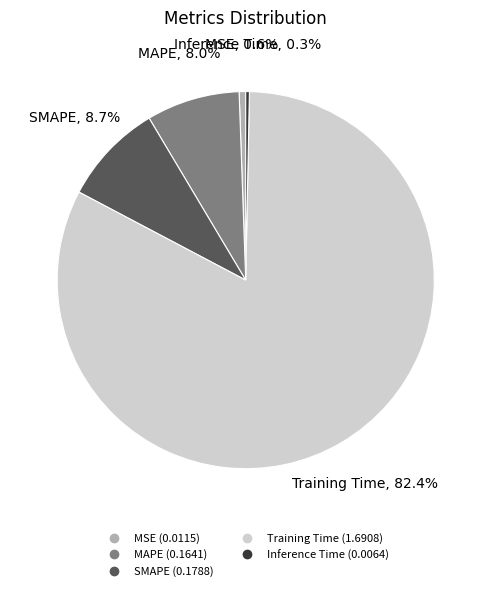

Which category has the biggest portion of the pie?

Training Time